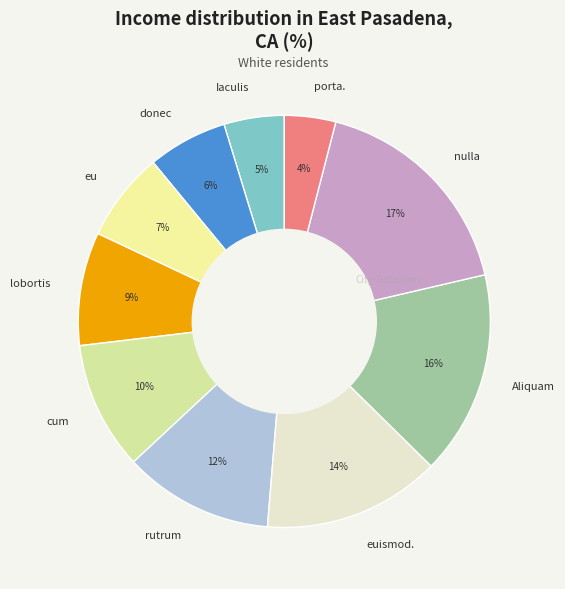

To the nearest percent, what is the difference between the porta. and cum slice percentages?

6%